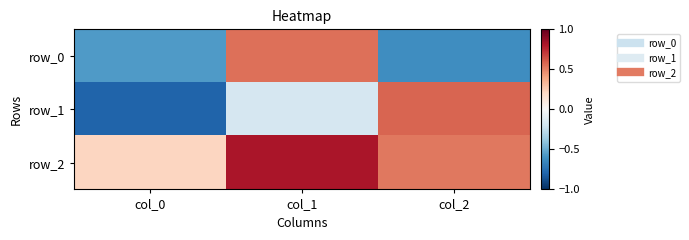

What is the maximum value for row_1?

0.6